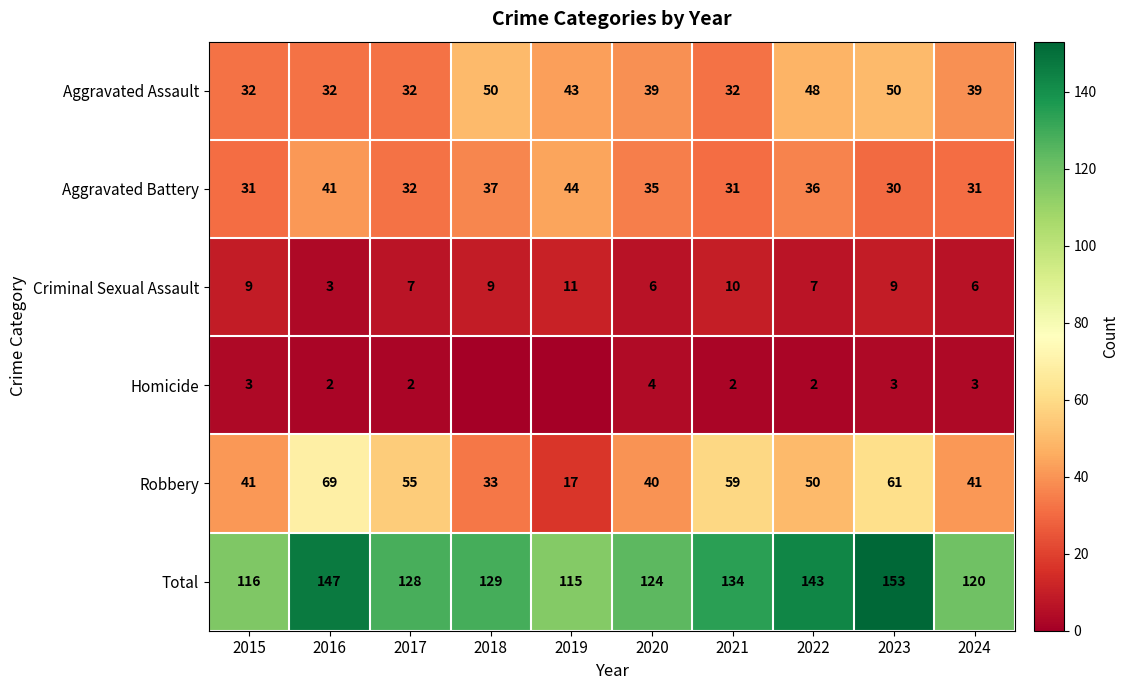

Count the number of categories in the chart.

10